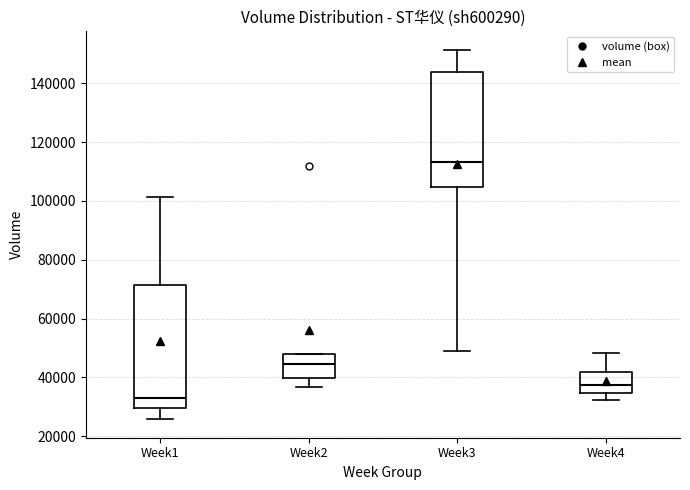

Comparing the boxes themselves (not the whiskers), which one is the tallest?

Week1